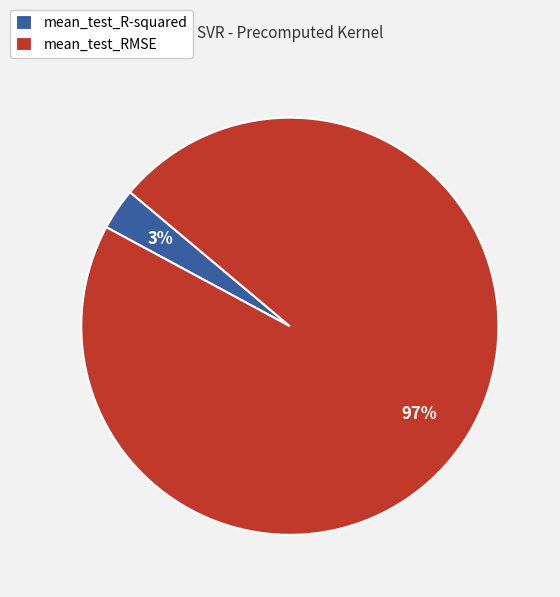

To the nearest percent, what is the difference between the mean_test_RMSE and mean_test_R-squared slice percentages?

94%